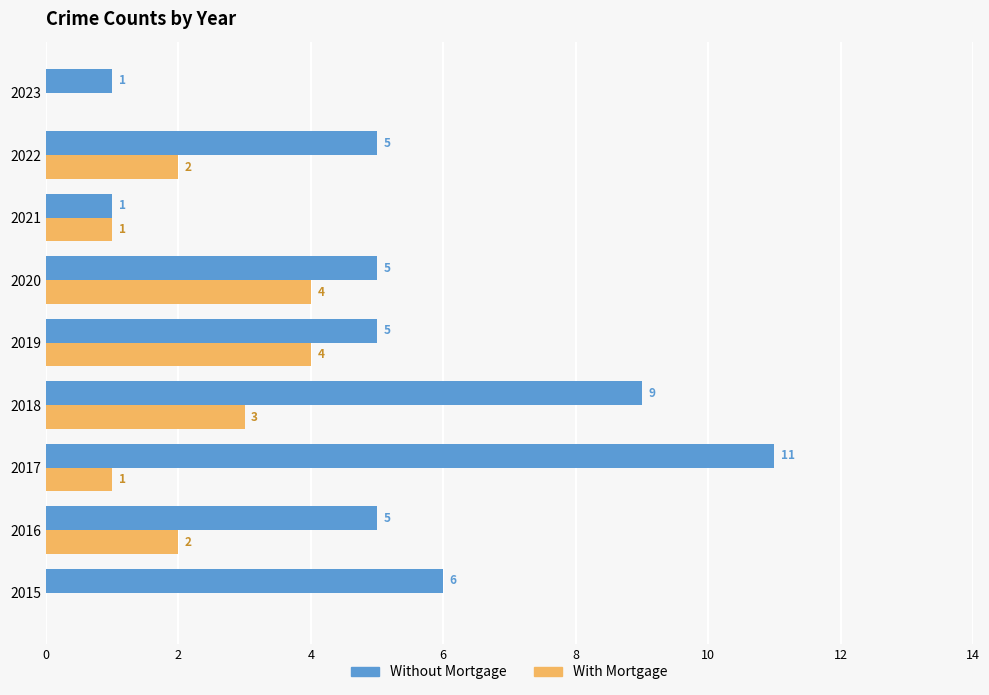

Which series has the largest total across all categories?

Without Mortgage